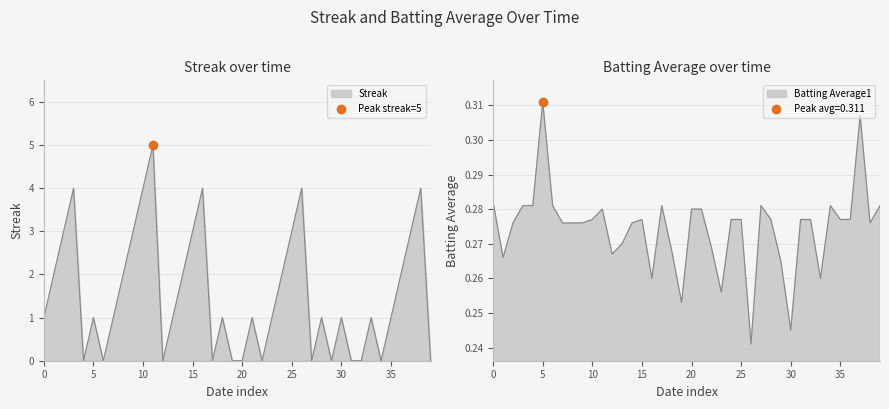

At how many categories does at least one series exceed 1?

16